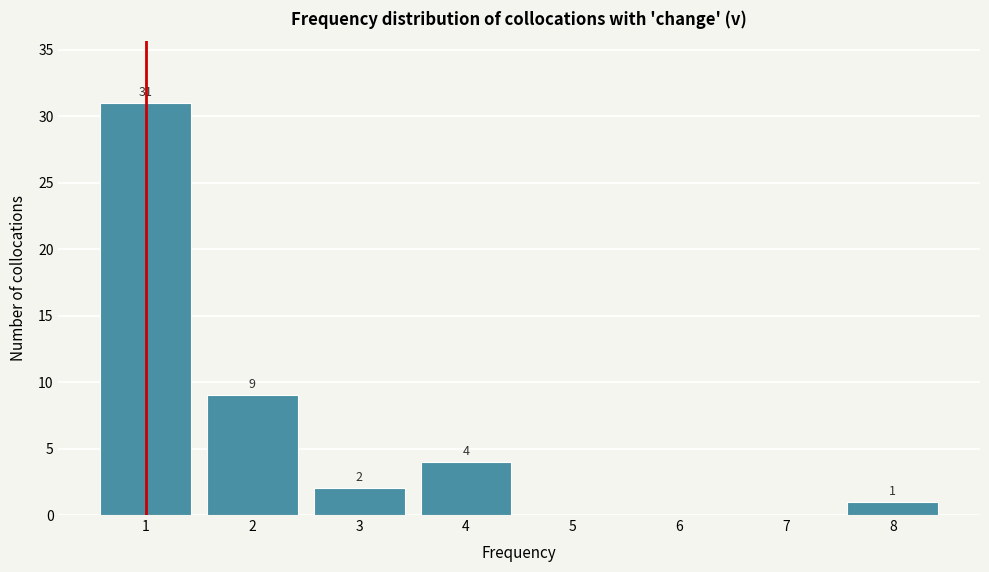

Over which range of the x-axis is the bar tallest?

0.5 to 1.5